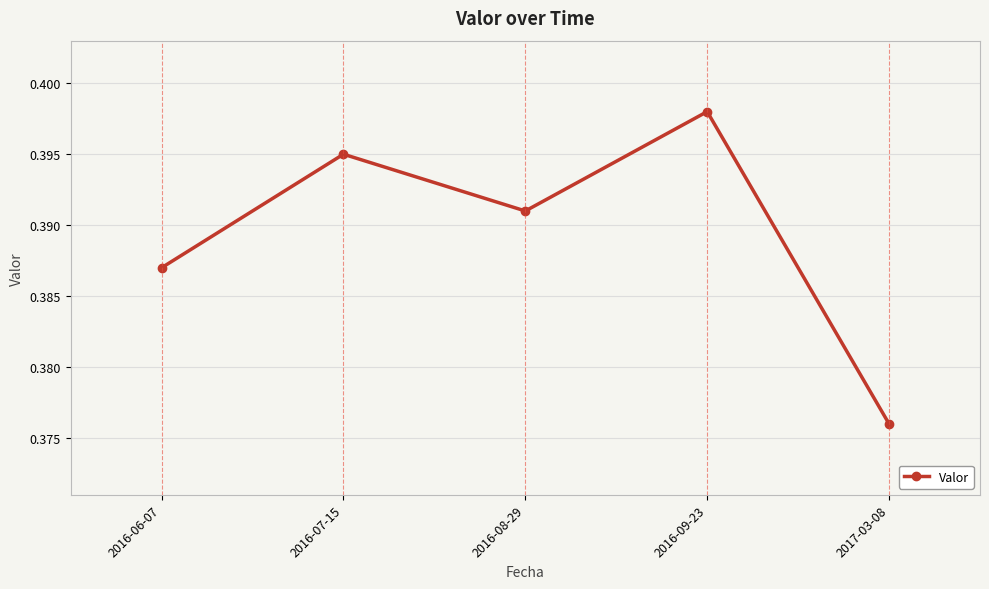

At which category does the data reach its first local valley?

2016-08-29